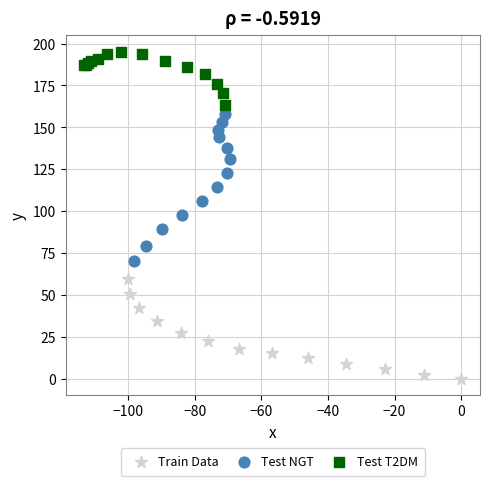

Which series has the widest spread of Y values?

Test NGT